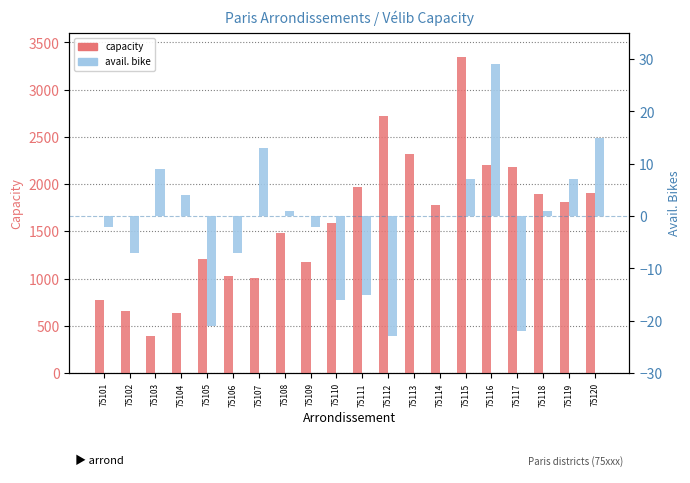

Rank the categories by avail. bike value from highest to lowest.

75116, 75120, 75107, 75103, 75115, 75119, 75104, 75108, 75118, 75113, 75114, 75101, 75109, 75102, 75106, 75111, 75110, 75105, 75117, 75112